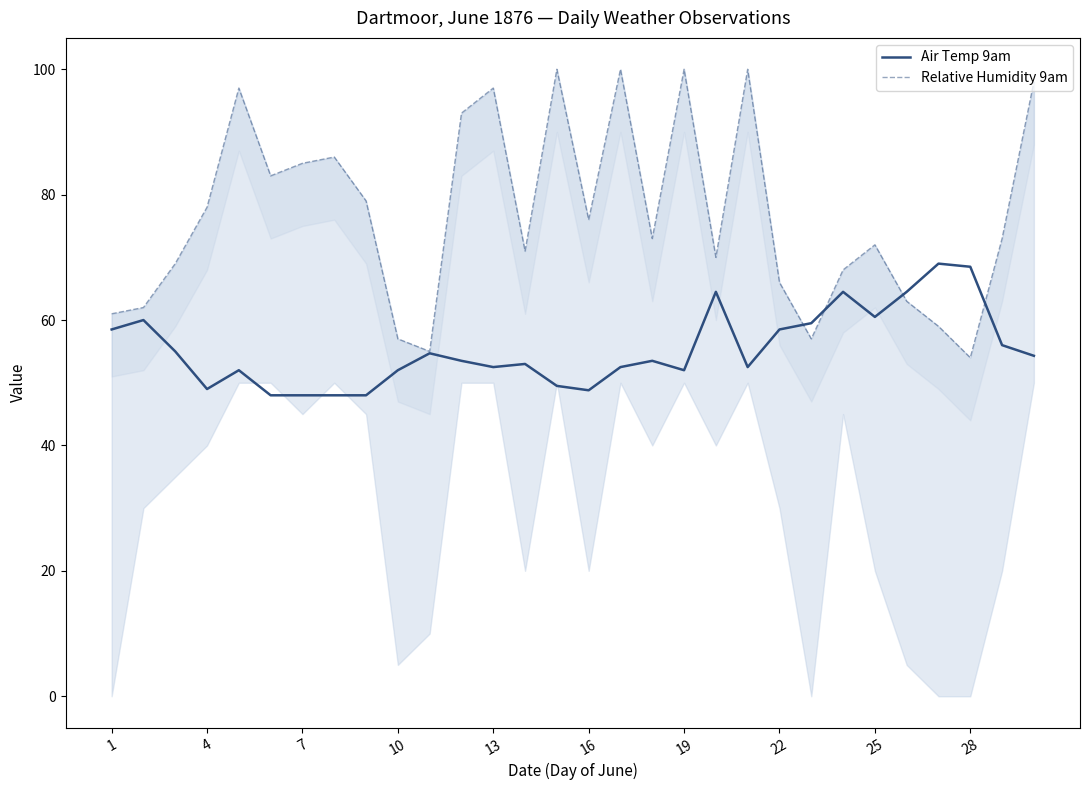

List the series in order of their peak value, highest first.

Relative Humidity 9am, Air Temp 9am